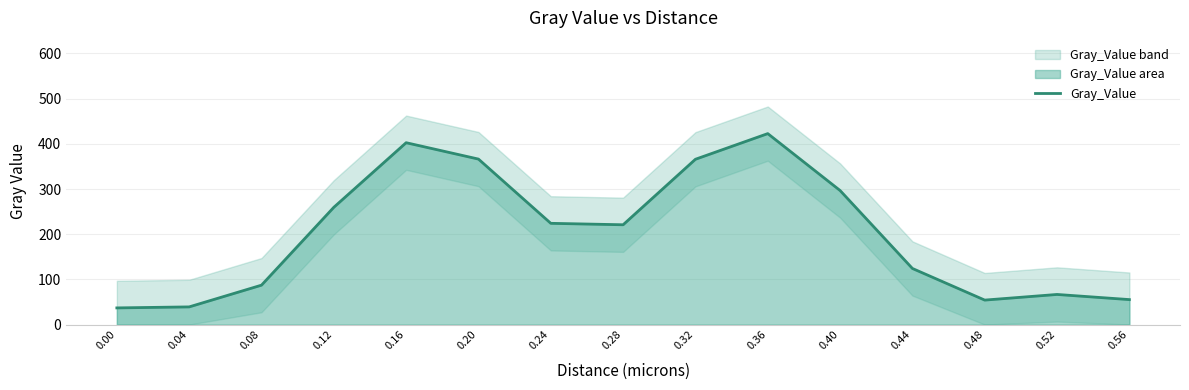

What is the value of the 13th point from the left?

54.2